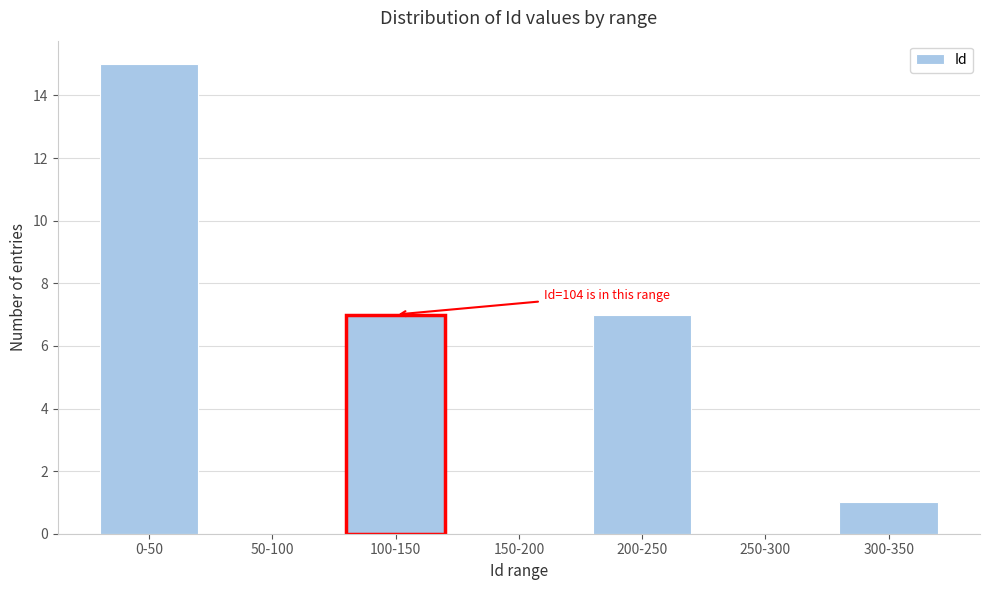

Reading left to right, extract all data points from this chart.

0-50=15	50-100=0	100-150=7	150-200=0	200-250=7	250-300=0	300-350=1